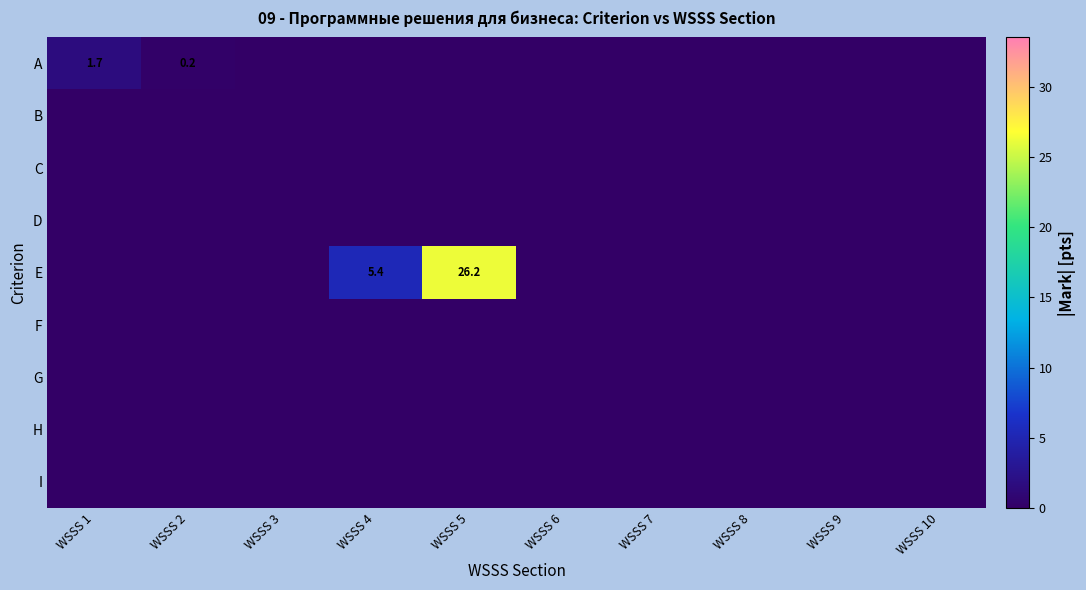

At which category is the sum across all series the highest?

WSSS 5